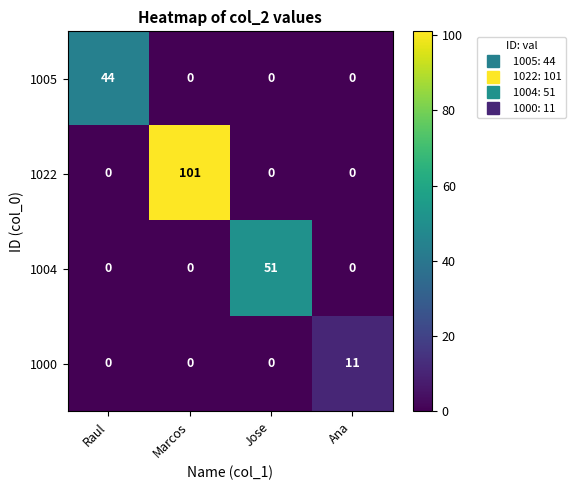

Reading left to right, what are all the values shown in this chart?

1005: Raul=44	Marcos=0	Jose=0	Ana=0
1022: Raul=0	Marcos=101	Jose=0	Ana=0
1004: Raul=0	Marcos=0	Jose=51	Ana=0
1000: Raul=0	Marcos=0	Jose=0	Ana=11